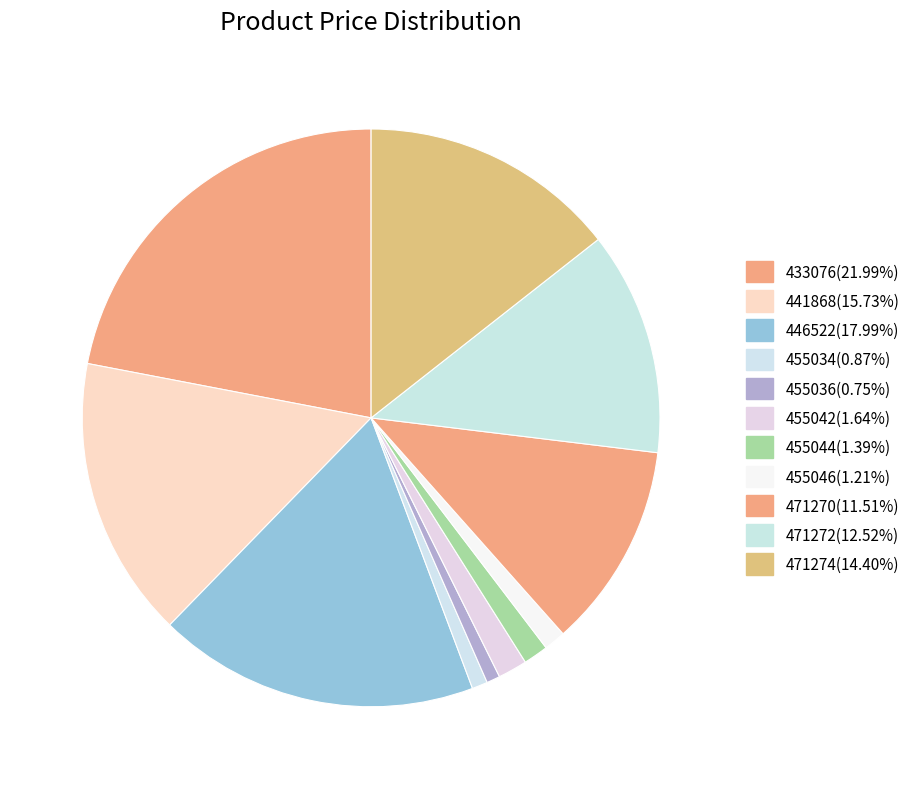

What percentage do 455044 and 455042 together represent?

3.0%